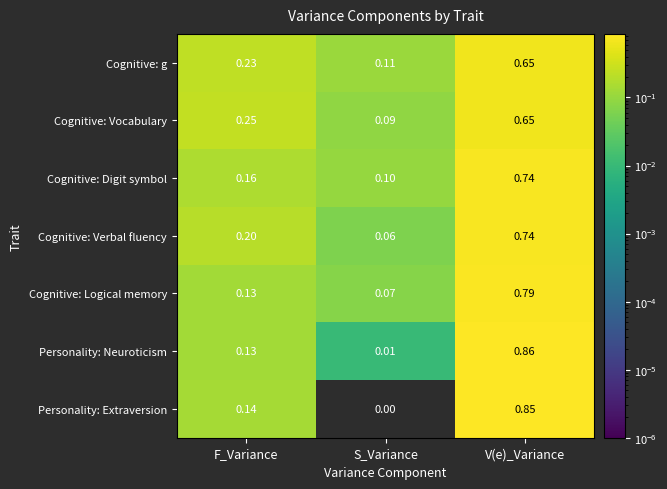

At which category is the sum across all series the highest?

V(e)_Variance